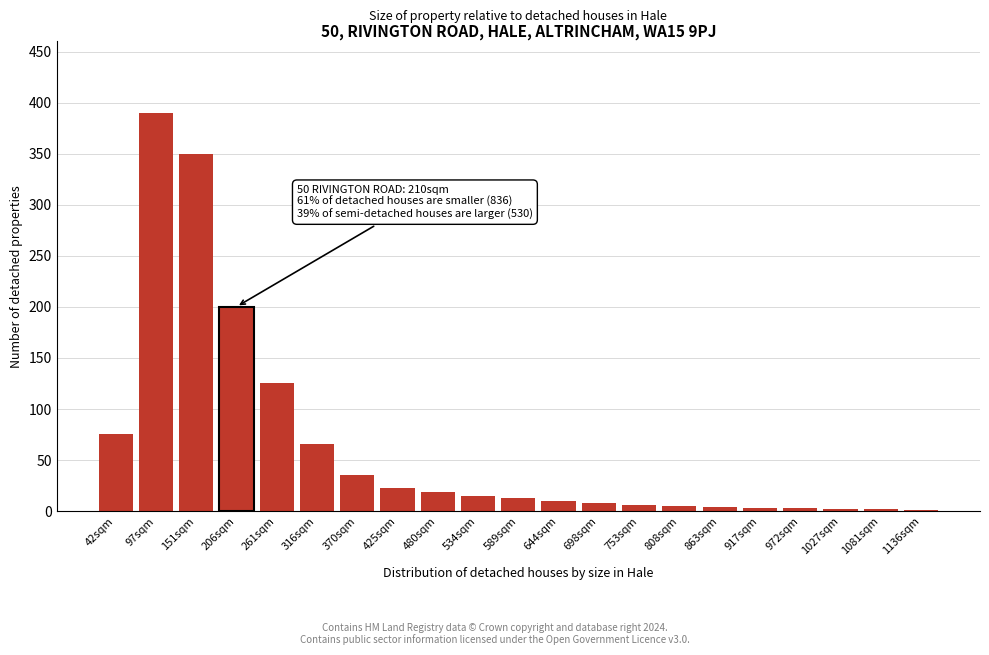

What is the greatest value displayed?

390